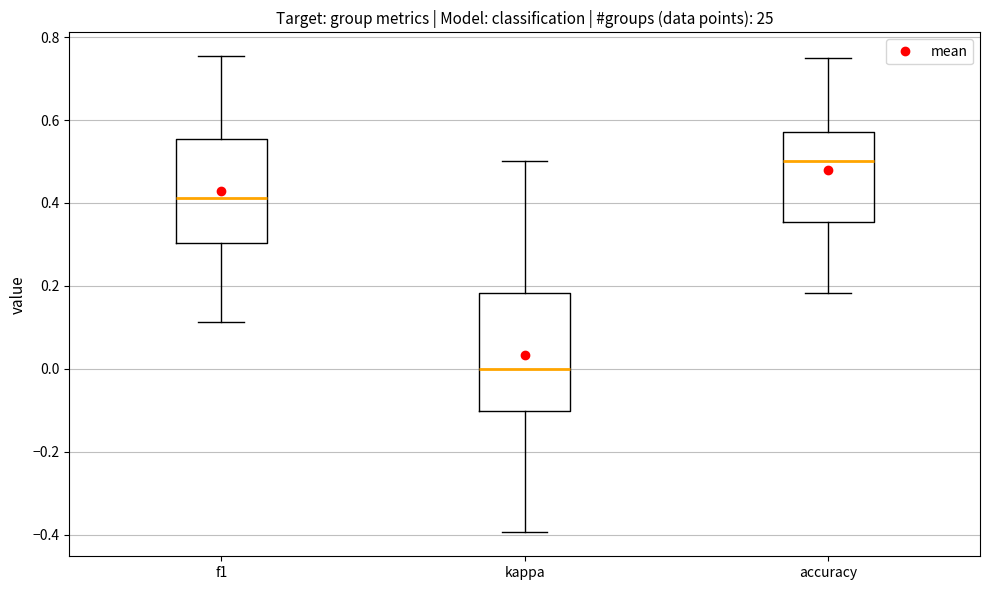

Reading left to right, transcribe this box plot: for each box, give where its median line is, the range the box spans, and where its two whiskers end, as read against the y-axis. The values are not printed on the chart, so give them approximately, as read against the axis.

f1: median 0.42, box 0.30 to 0.56, whiskers 0.12 to 0.76
kappa: median 0.00, box -0.10 to 0.18, whiskers -0.40 to 0.50
accuracy: median 0.50, box 0.36 to 0.58, whiskers 0.18 to 0.76